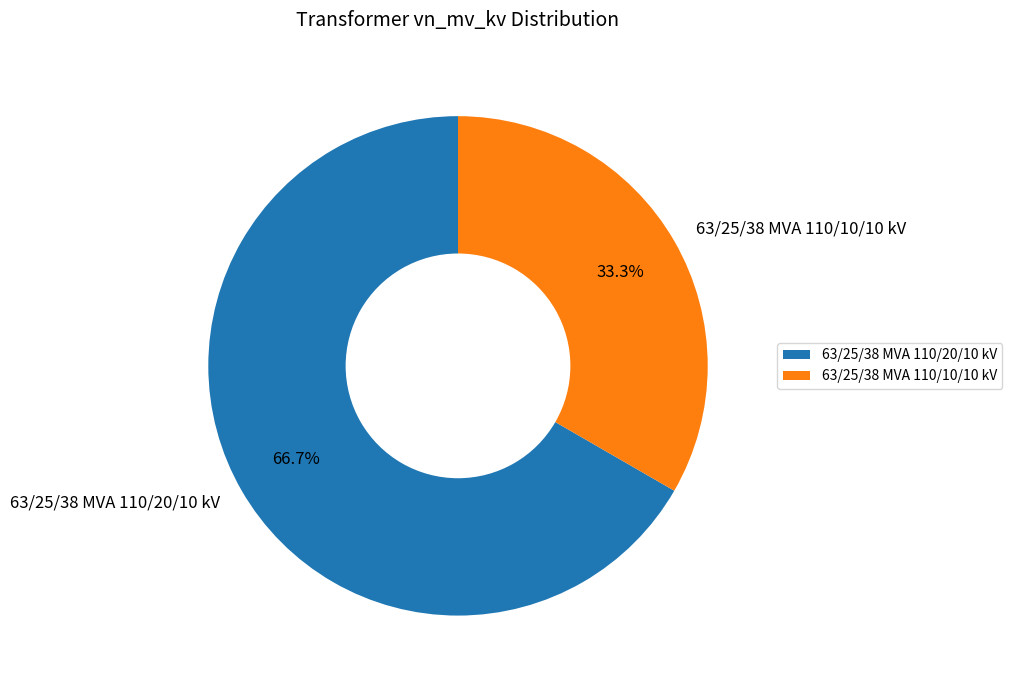

To the nearest percent, what is the difference between the largest and smallest slice percentages?

33%